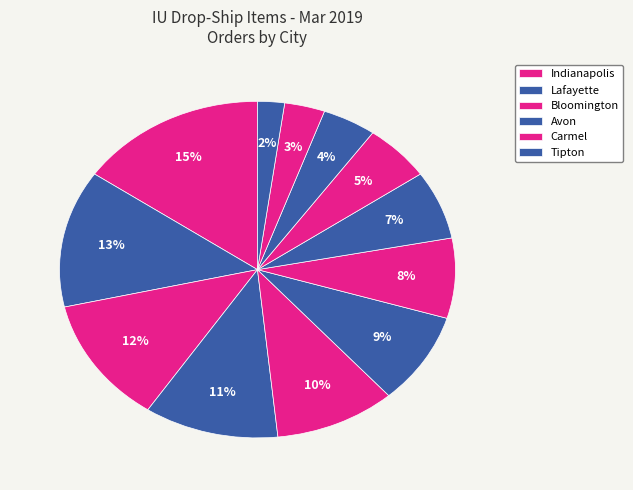

To the nearest percent, what is the difference between the largest and smallest slice percentages?

13%